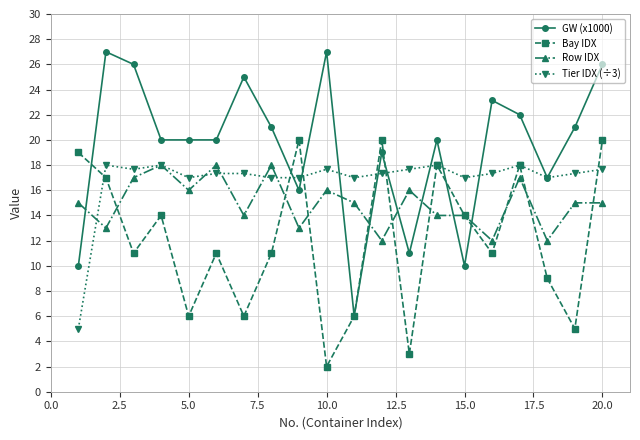

Rank the series by their average value, from lowest to highest.

Bay IDX, Row IDX, Tier IDX (÷3), GW (x1000)